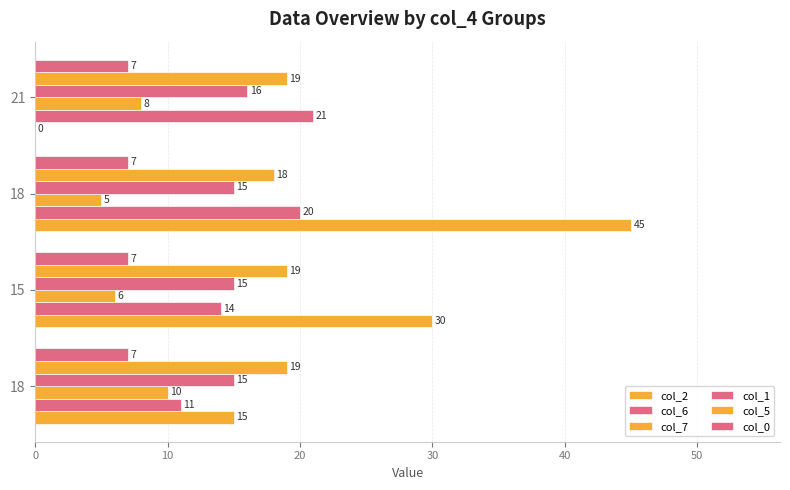

How many distinct data groups are displayed?

6